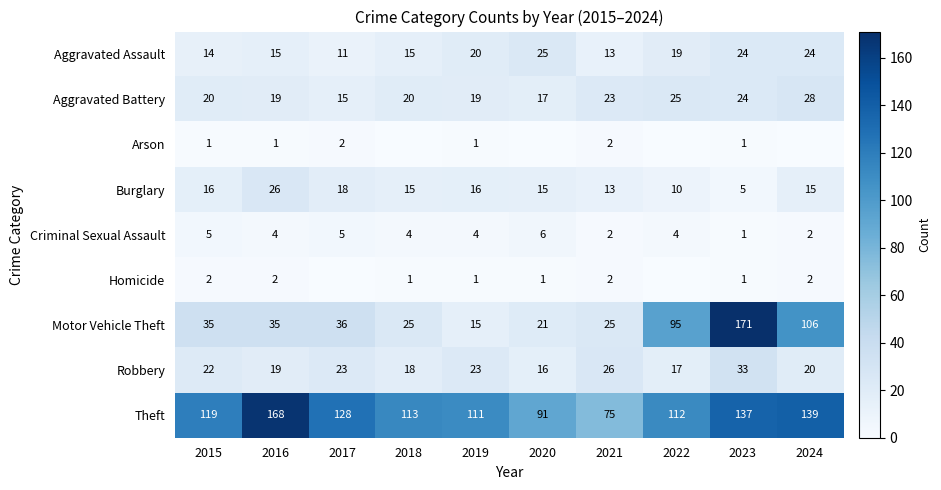

How many values in the Criminal Sexual Assault series are below 4?

3